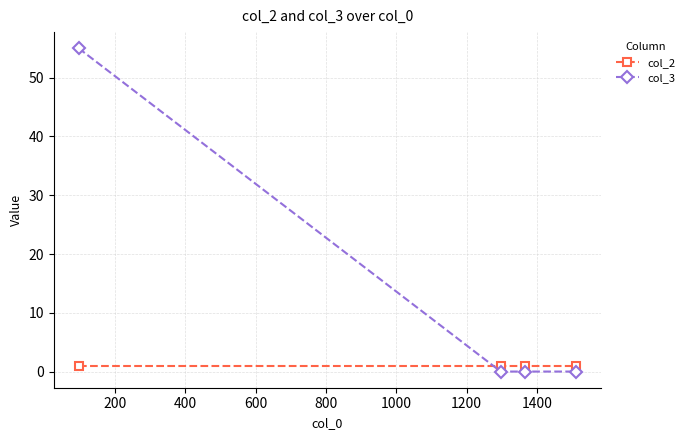

Which series has the largest range (max minus min)?

col_3